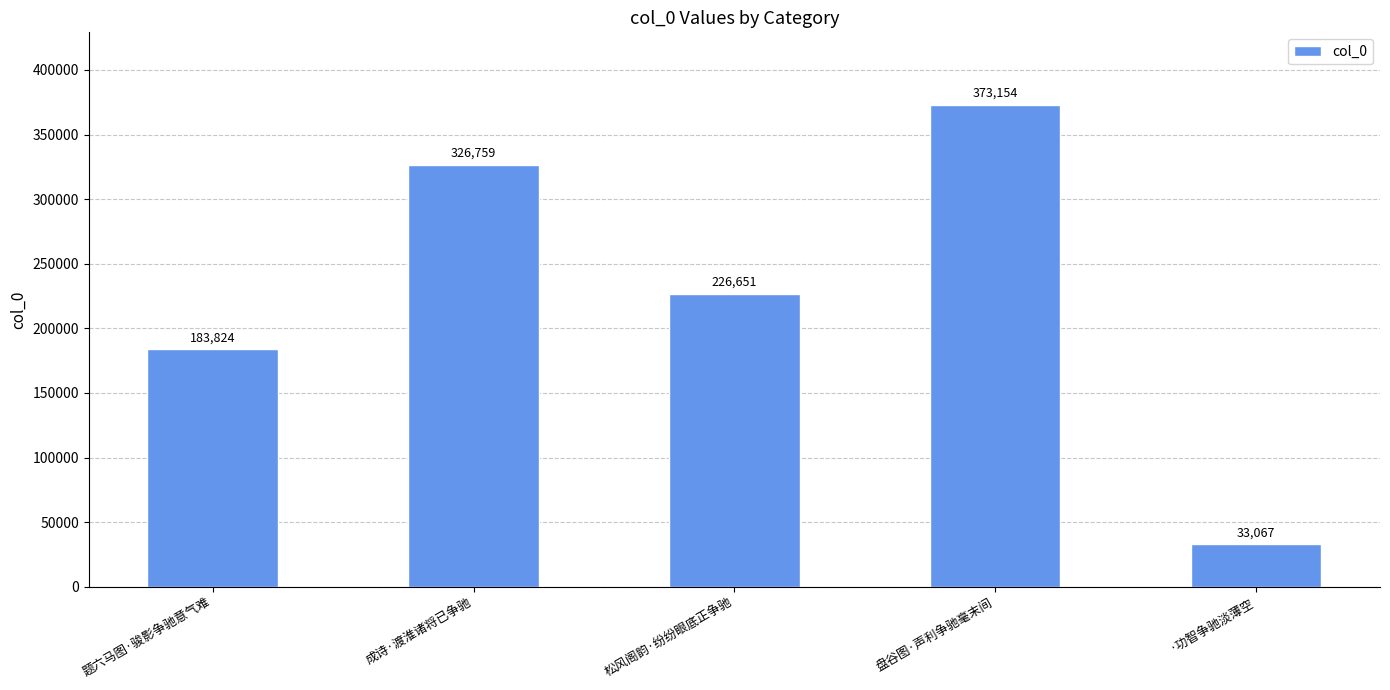

Approximately how many times larger is the value at 松风阁韵·纷纷眼底正争驰 compared to 题六马图·骏影争驰意气难?

1.2